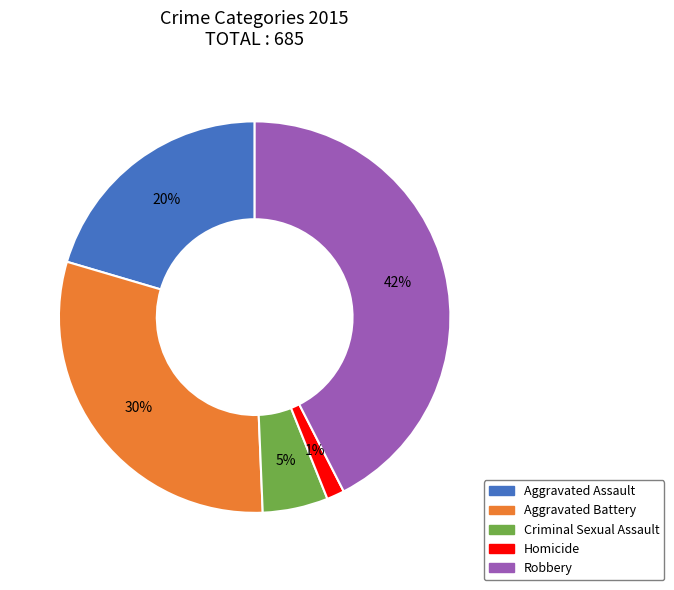

How many slices are in this pie chart?

5